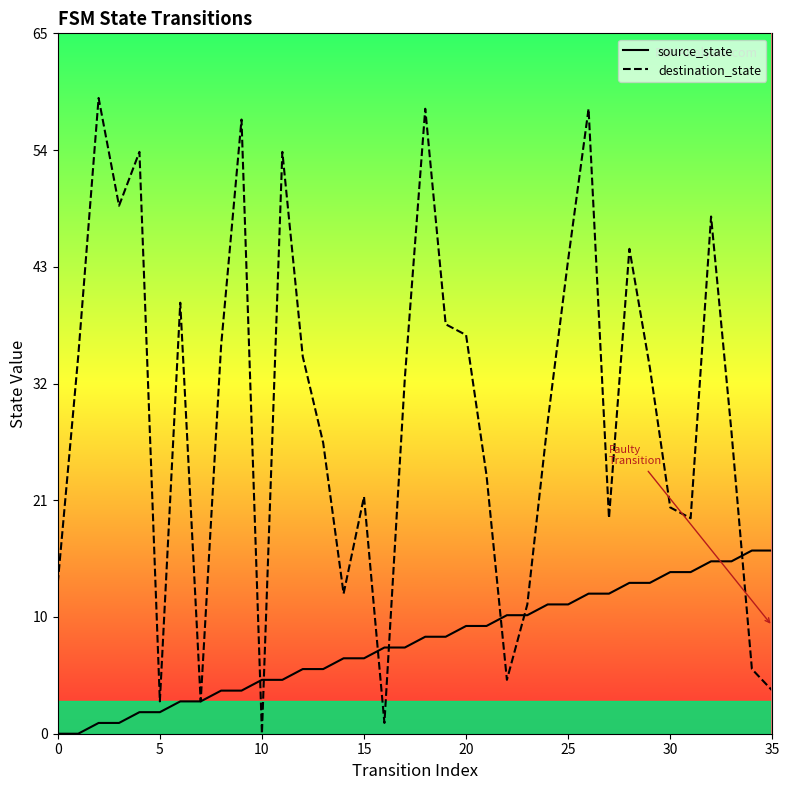

Between which two adjacent categories do source_state and destination_state first intersect?

9 and 10